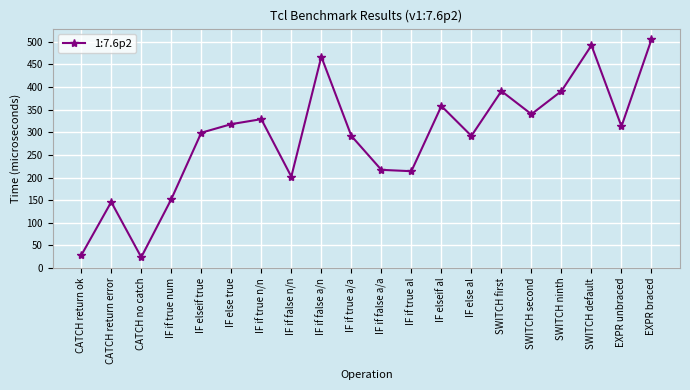

What is the difference between the second highest and minimum values?

468